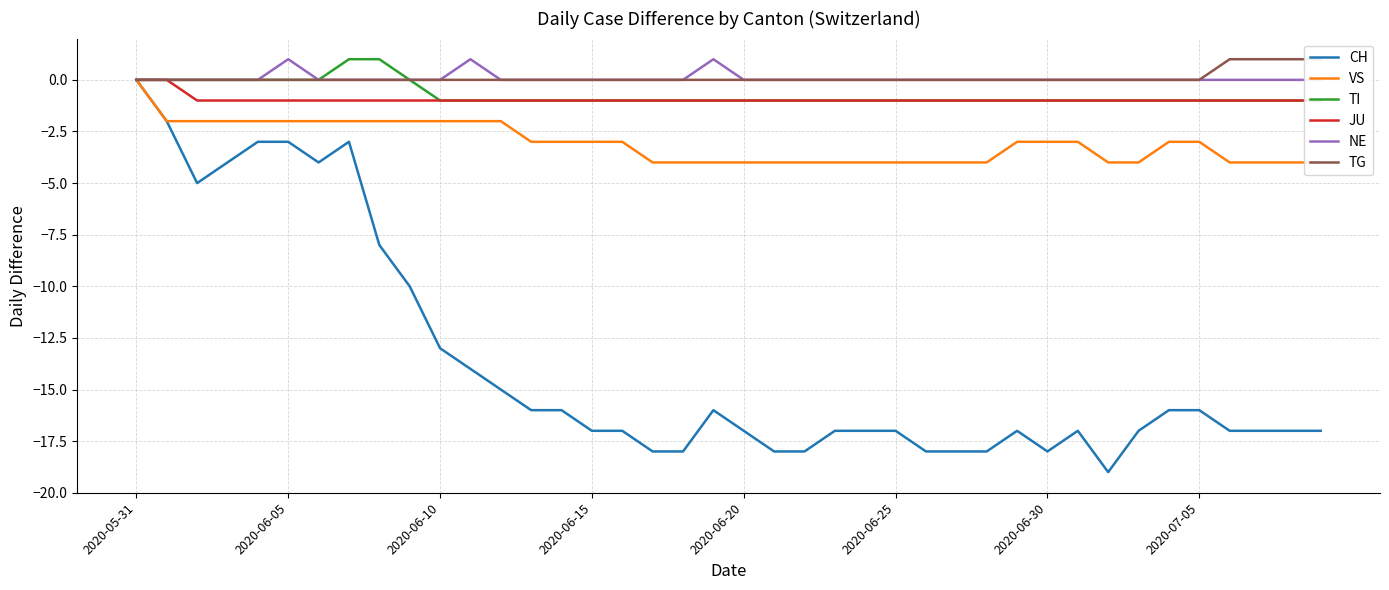

True or false: VS and TI cross at least once.

False